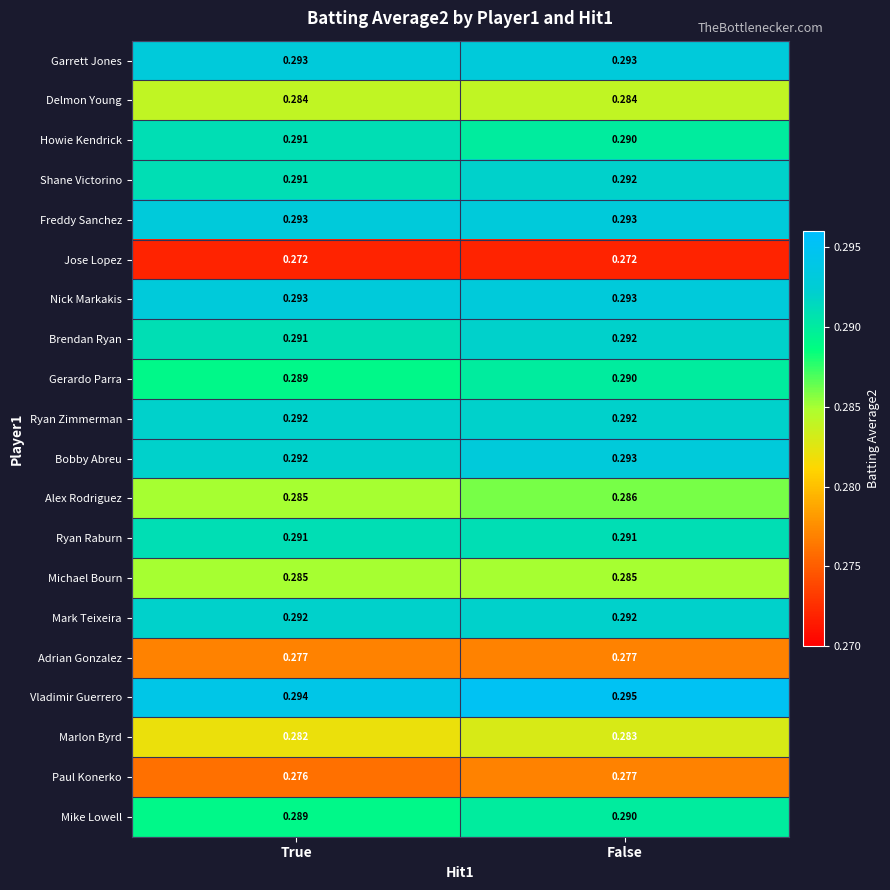

Where is Mike Lowell nearest to the value 0?

True